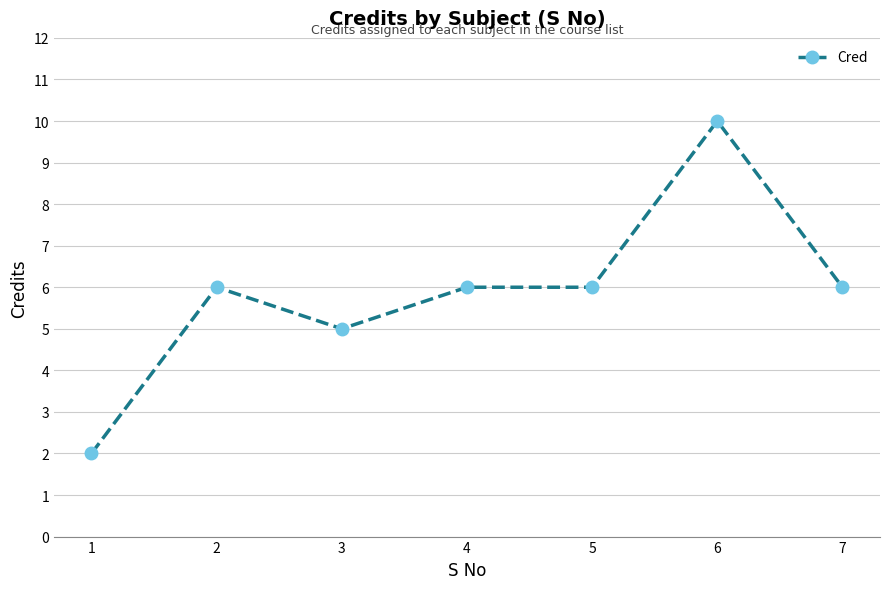

The chart shows a value of 2 at 1. True or false?

True